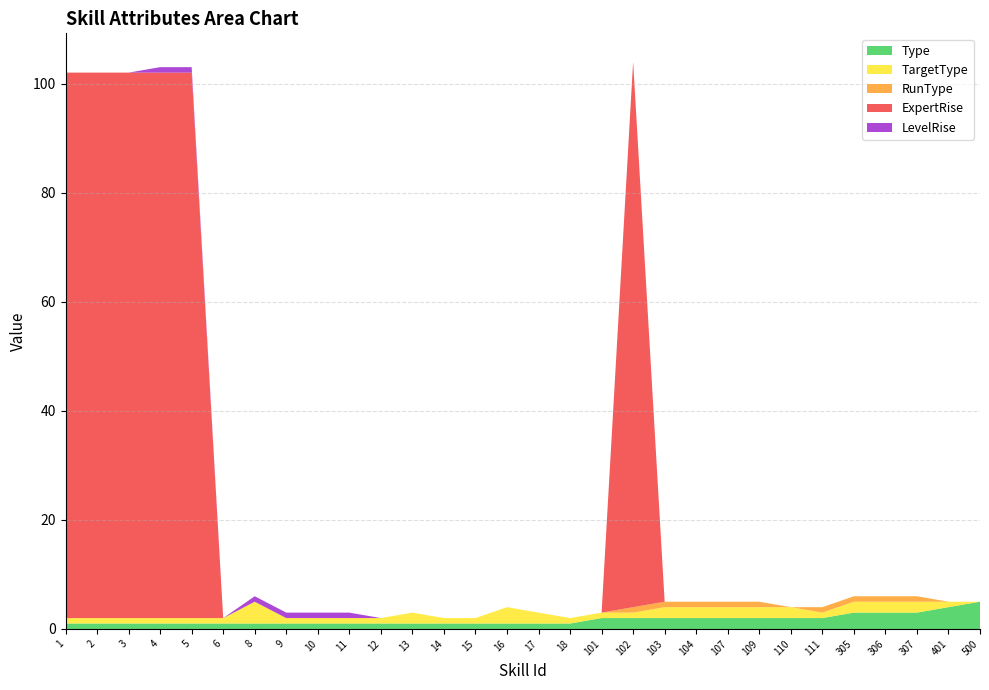

Reading left to right, extract all data points from this chart.

Type: 1	1	1	1	1	1	1	1	1	1	1	1	1	1	1	1	1	2	2	2	2	2	2	2	2	3	3	3	4	5
TargetType: 1	1	1	1	1	1	4	1	1	1	1	2	1	1	3	2	1	1	1	2	2	2	2	2	1	2	2	2	1	0
RunType: 0	0	0	0	0	0	0	0	0	0	0	0	0	0	0	0	0	0	1	1	1	1	1	0	1	1	1	1	0	0
ExpertRise: 100	100	100	100	100	0	0	0	0	0	0	0	0	0	0	0	0	0	100	0	0	0	0	0	0	0	0	0	0	0
LevelRise: 0	0	0	1	1	0	1	1	1	1	0	0	0	0	0	0	0	0	0	0	0	0	0	0	0	0	0	0	0	0